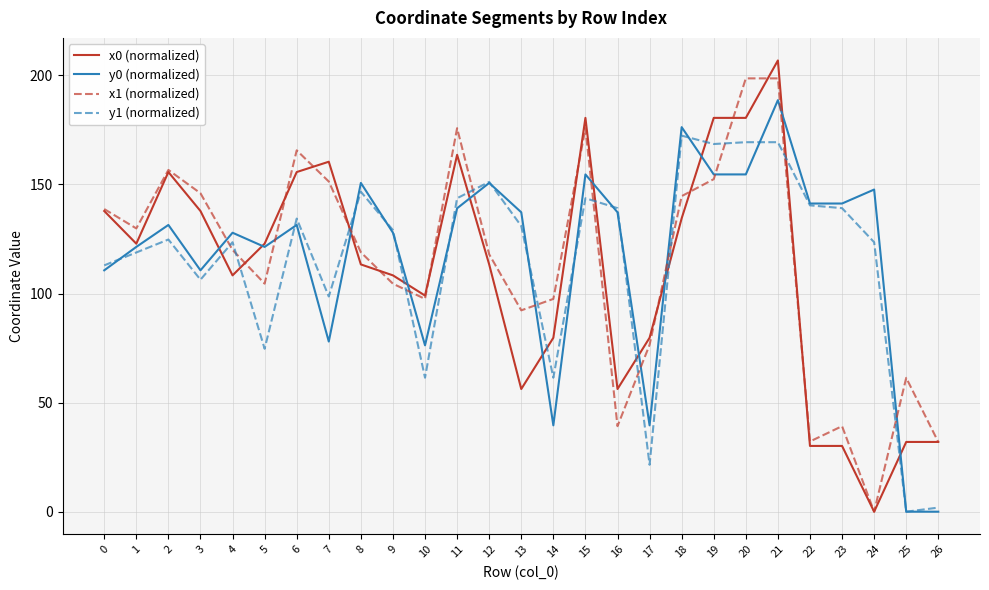

Is the value of y0 (normalized) at 7 greater than the value of x0 (normalized) at 5?

No